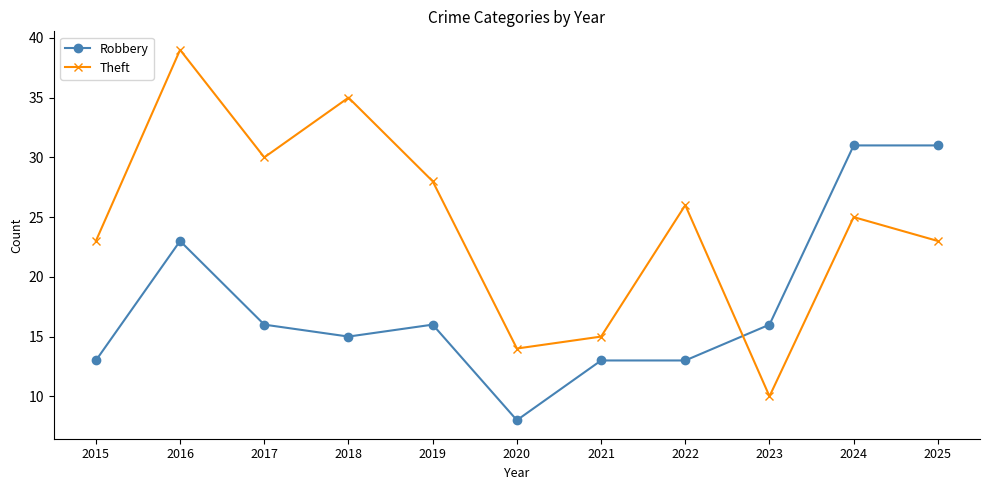

How many times do Robbery and Theft cross each other?

1